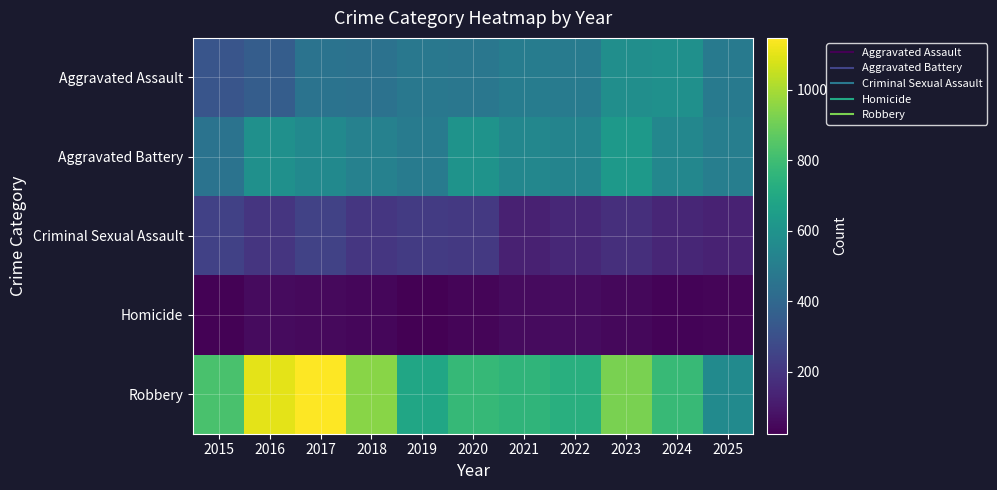

Between 2017 and 2020, which series saw the biggest shift?

Robbery